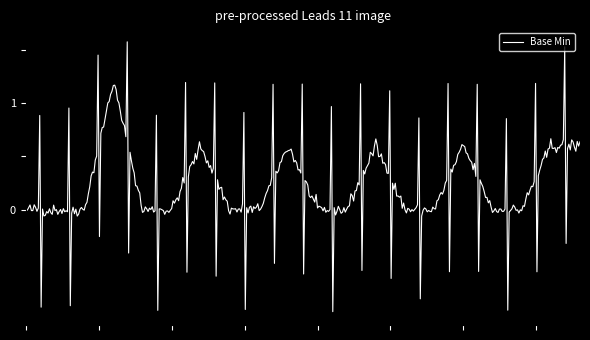

What is the sum of all values?

95.1